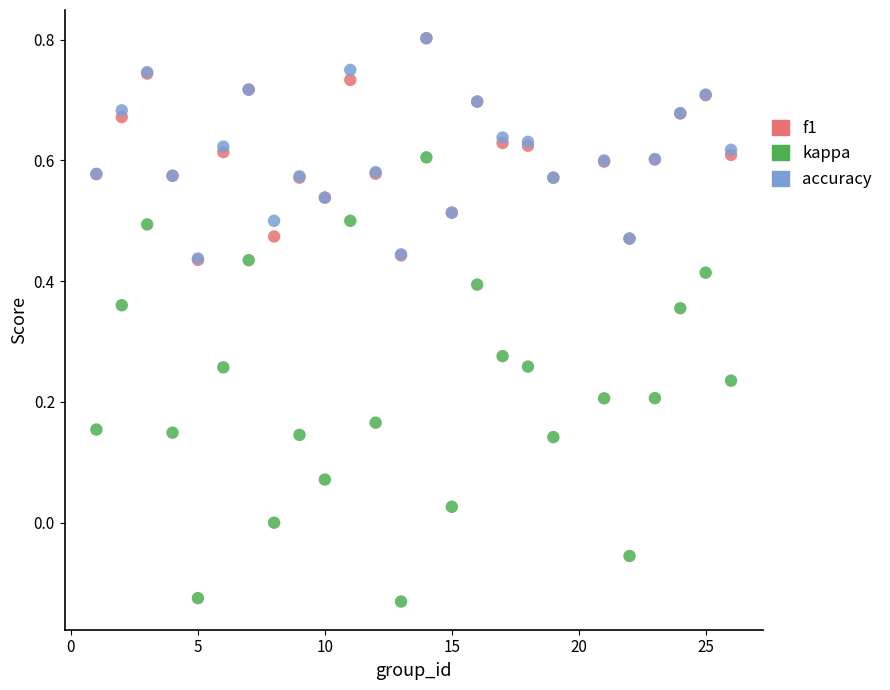

What are all the series names shown in the legend?

f1, kappa, accuracy